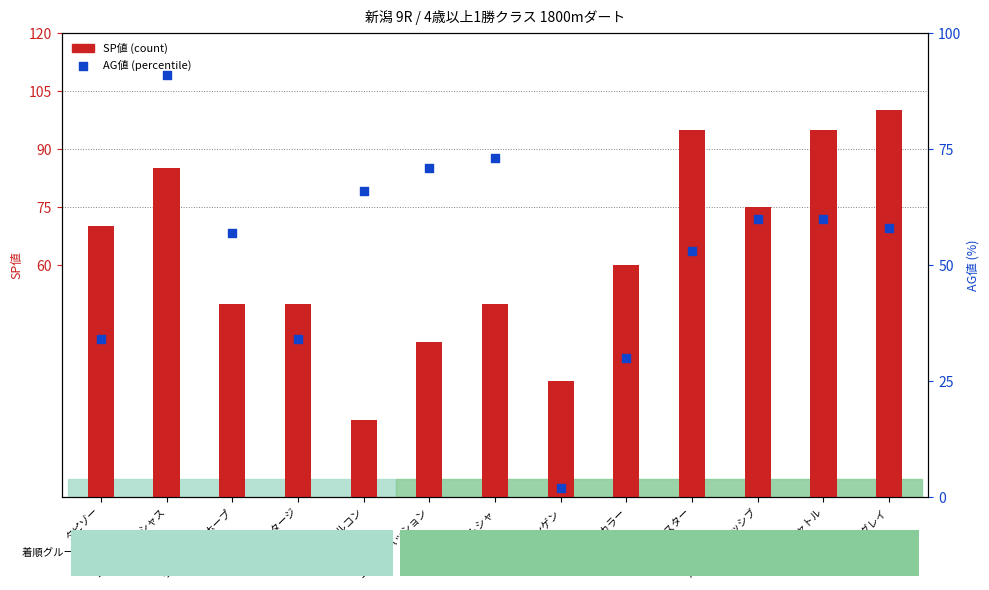

What is the ratio of the value at スティングレイ to the value at トラストシンゲン?

29.0